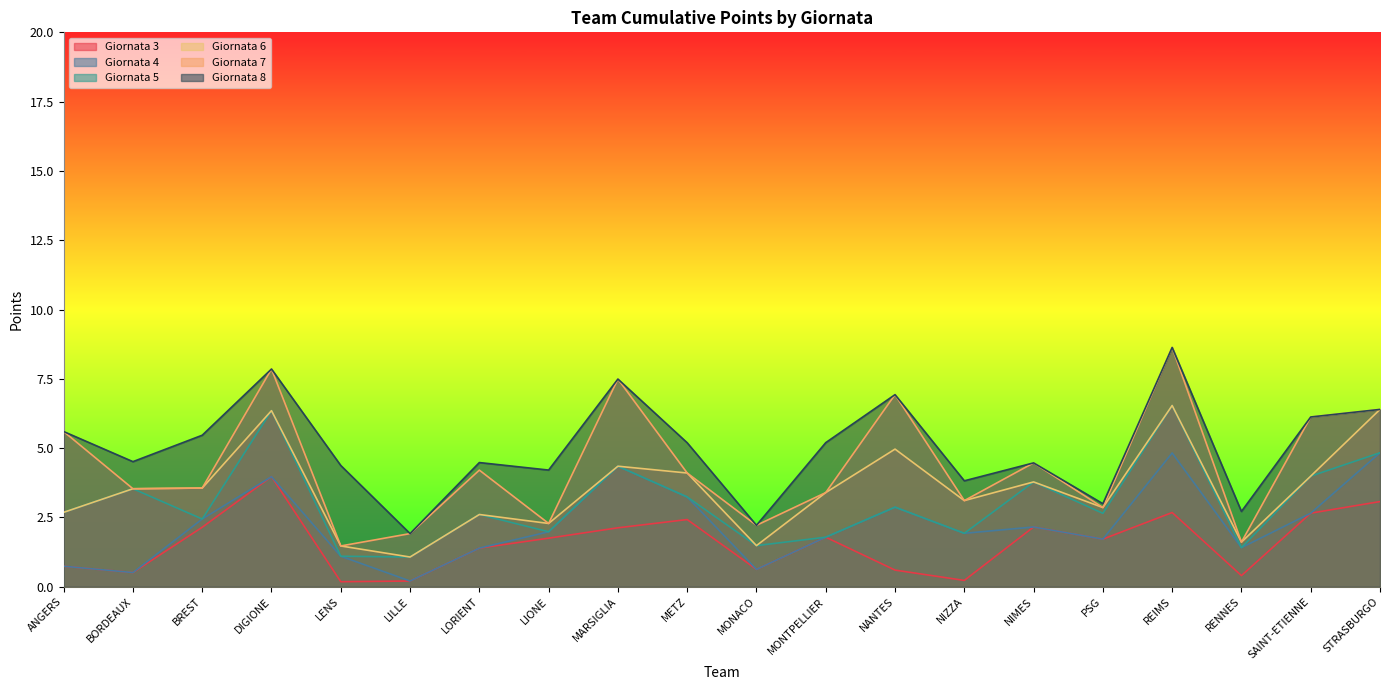

What is the label of the 3rd point from the left?

BREST